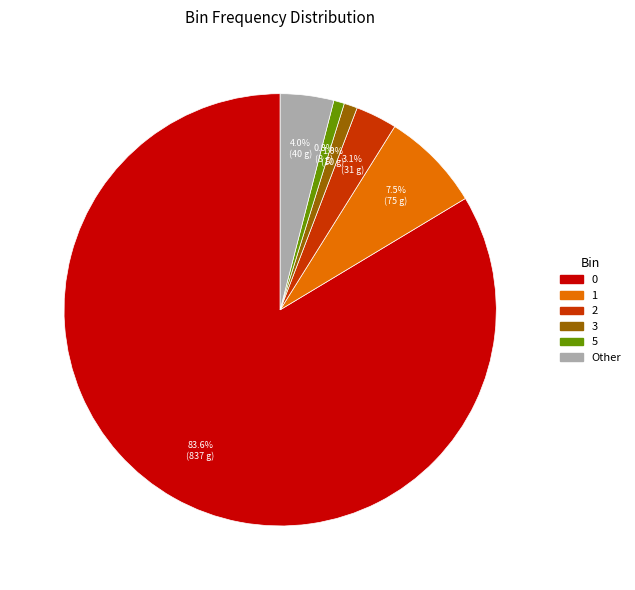

Is there any slice that represents more than half of the pie?

Yes